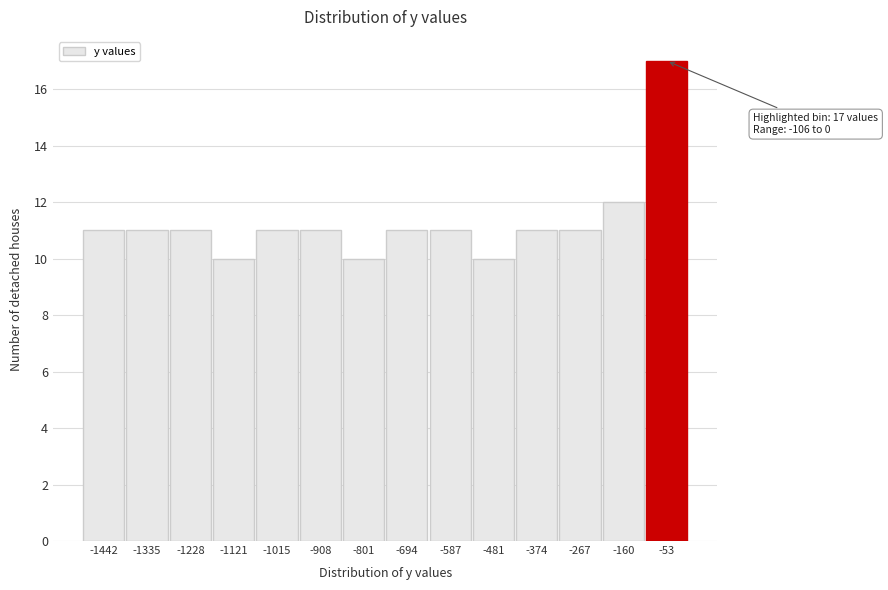

Over which range of the x-axis is the bar tallest?

-100 to 0